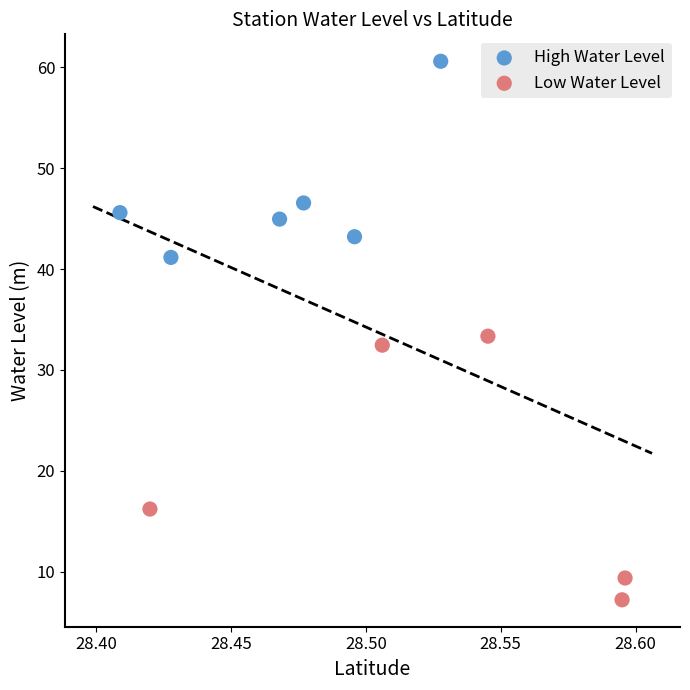

What are all the series names shown in the legend?

High Water Level, Low Water Level